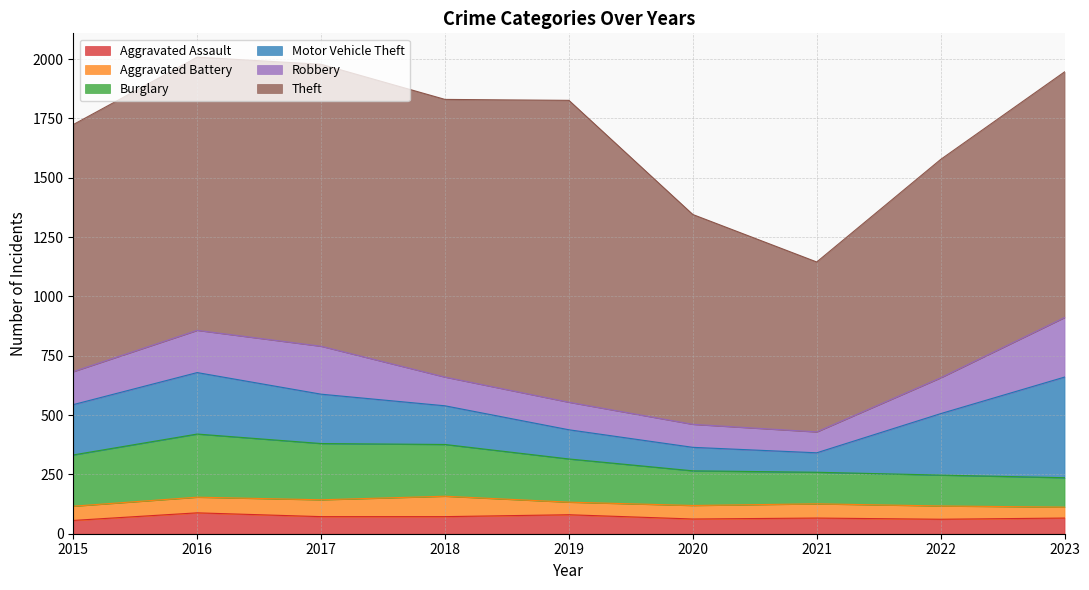

What is the value of the Theft point at the 1st from the left?

1041